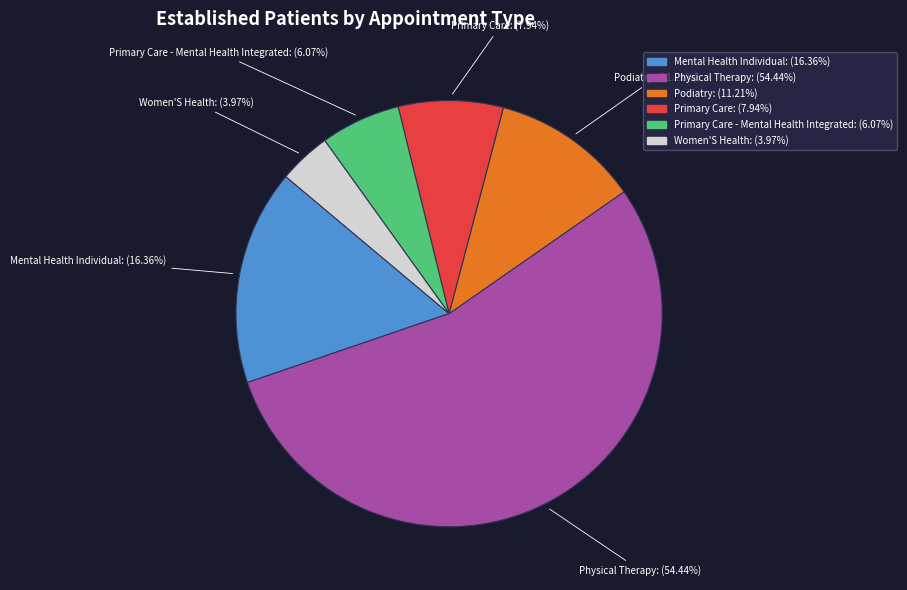

Is there any slice that represents more than half of the pie?

Yes